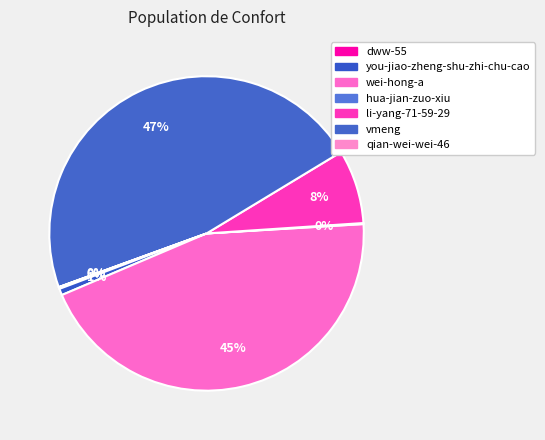

The dww-55 slice represents 1% of the pie. True or false?

False